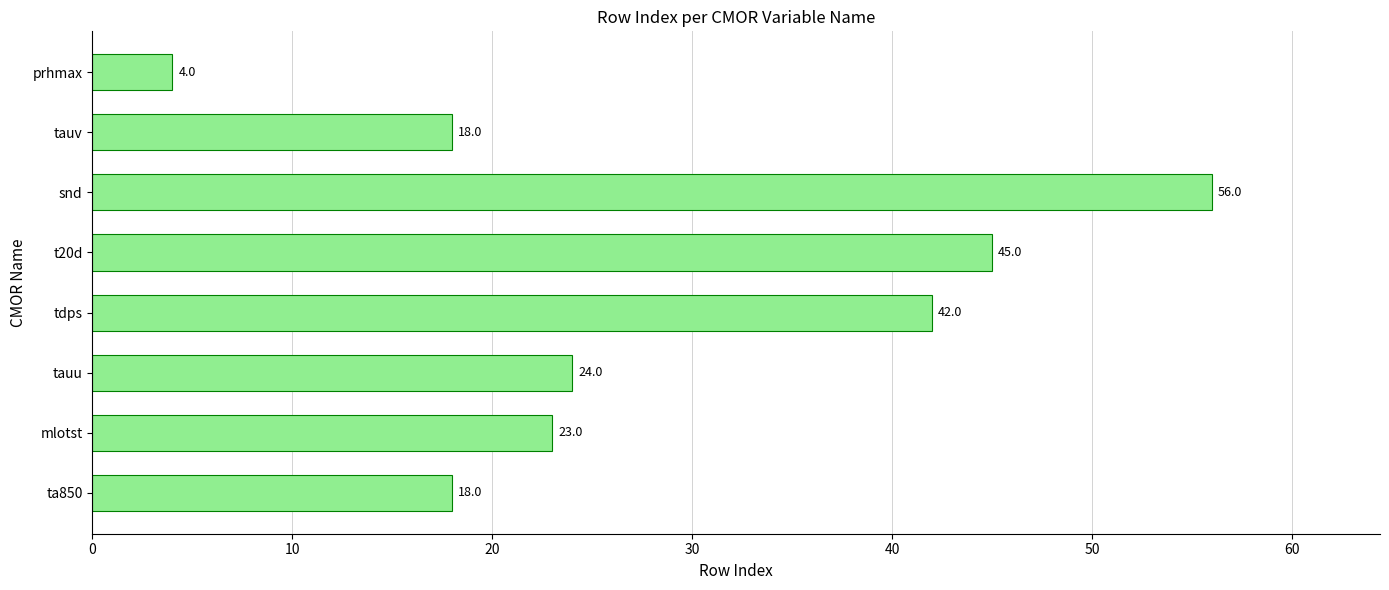

What is the maximum value shown in the chart?

56